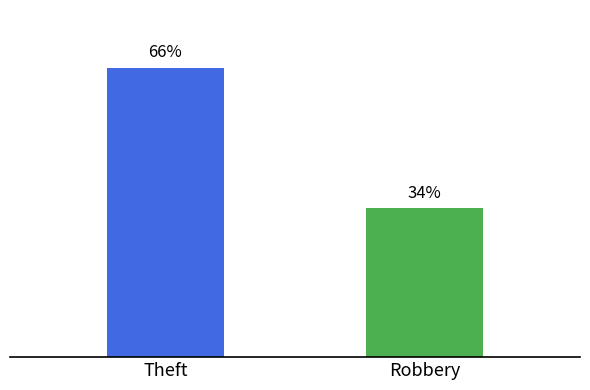

Rank the categories by value from highest to lowest.

Theft, Robbery